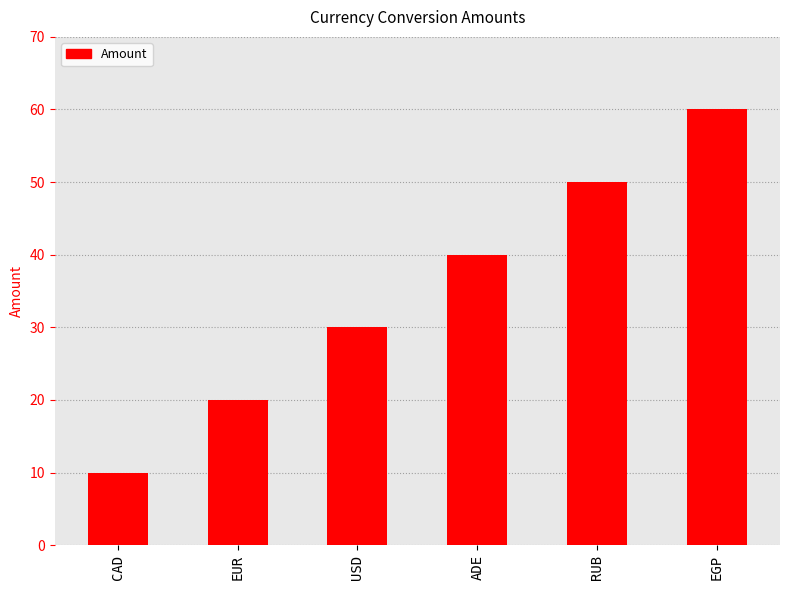

What is the smallest value displayed?

10